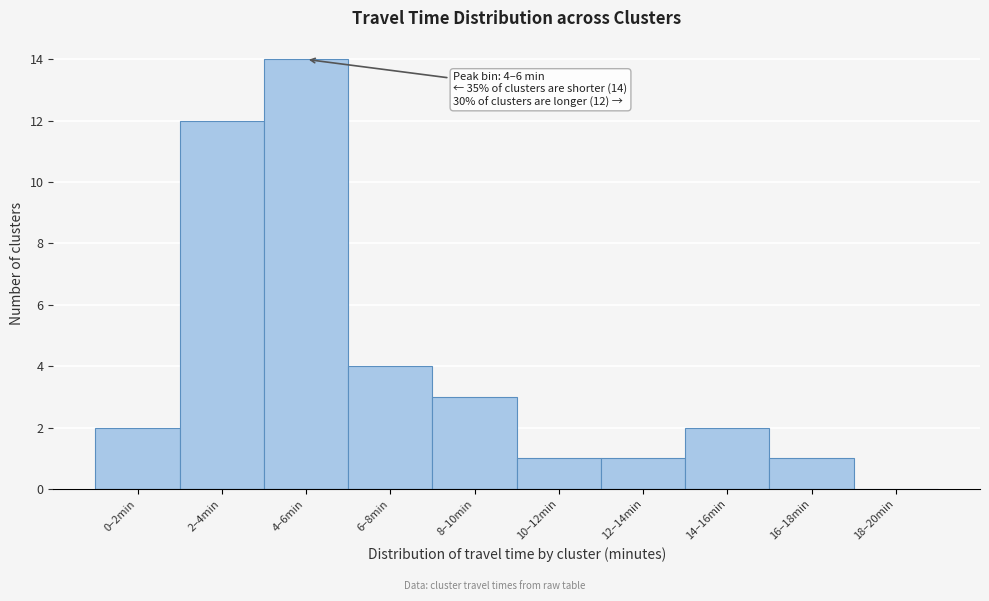

Reading left to right, extract all data points from this chart.

0–2min=2	2–4min=12	4–6min=14	6–8min=4	8–10min=3	10–12min=1	12–14min=1	14–16min=2	16–18min=1	18–20min=0